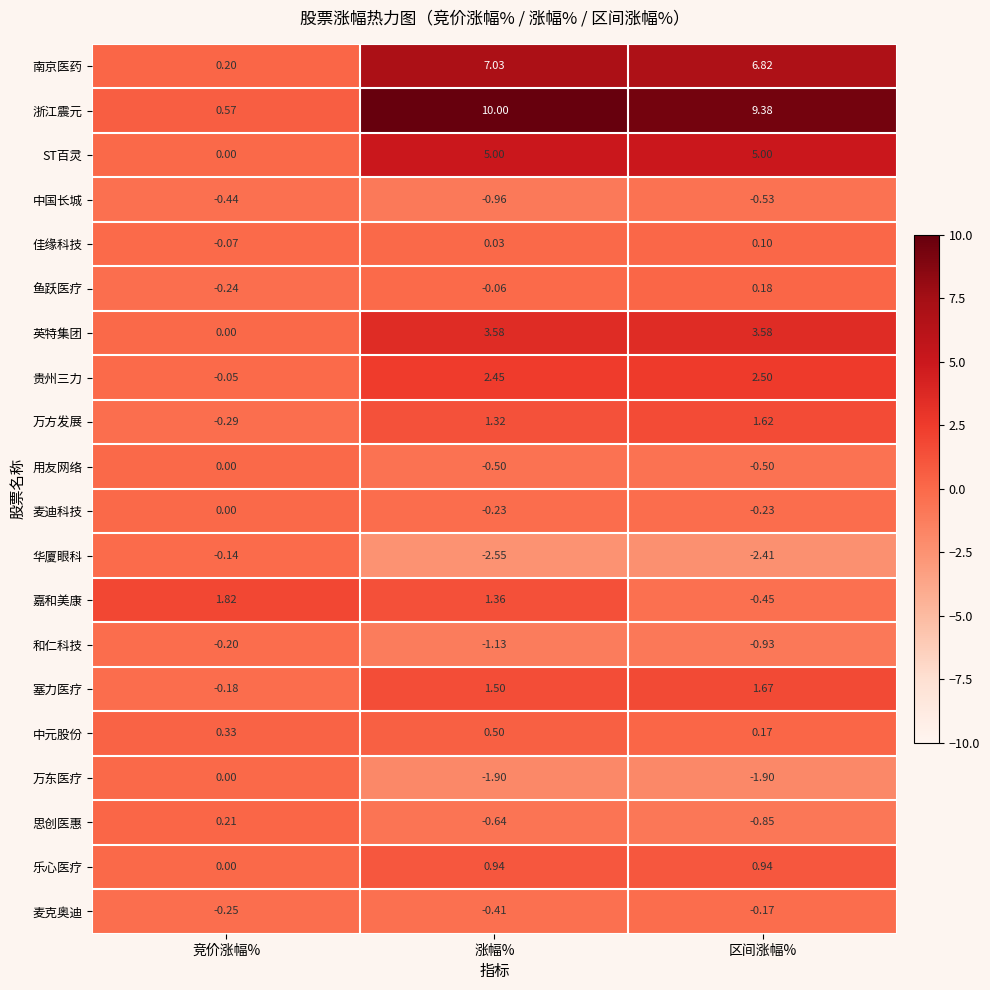

At which category does the chart reach its peak across all series?

涨幅%